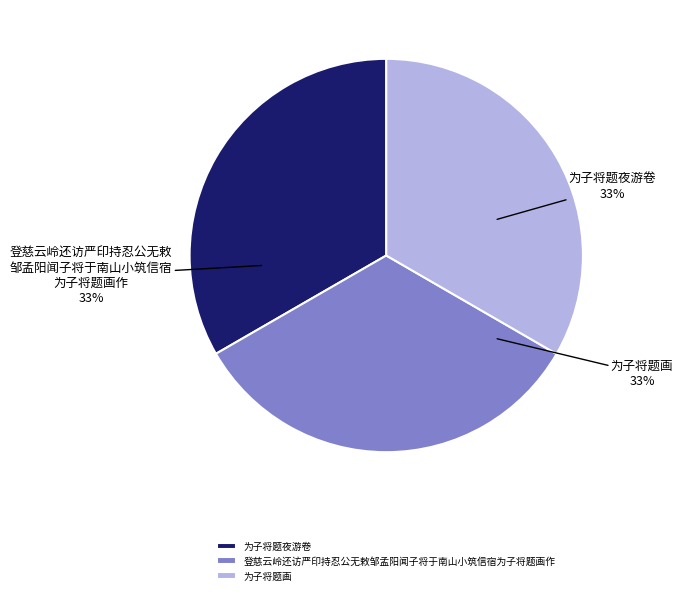

Does 登慈云岭还访严印持忍公无敕邹孟阳闻子将于南山小筑信宿为子将题画作 represent more than half of the total?

No